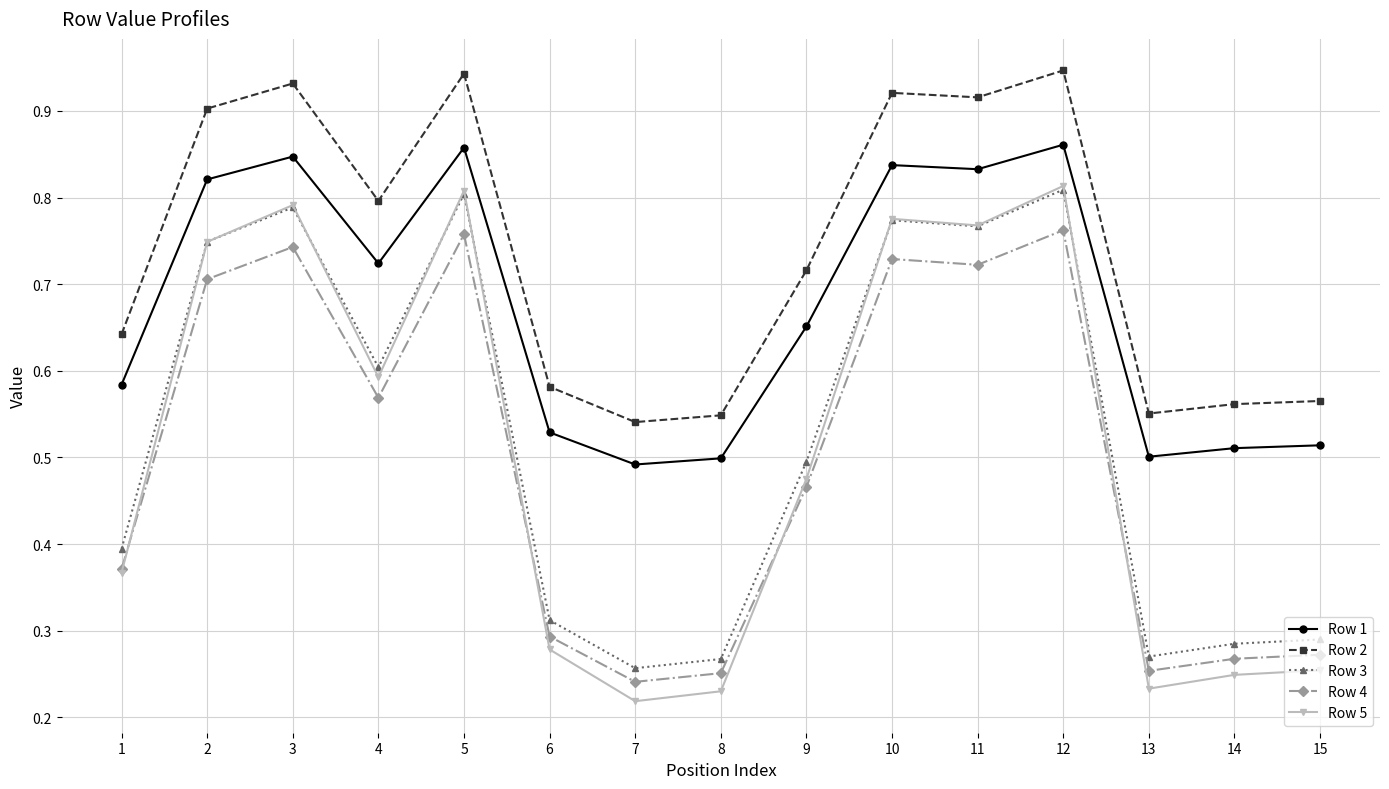

After their last crossing, which series has the higher values: Row 3 or Row 5?

Row 3